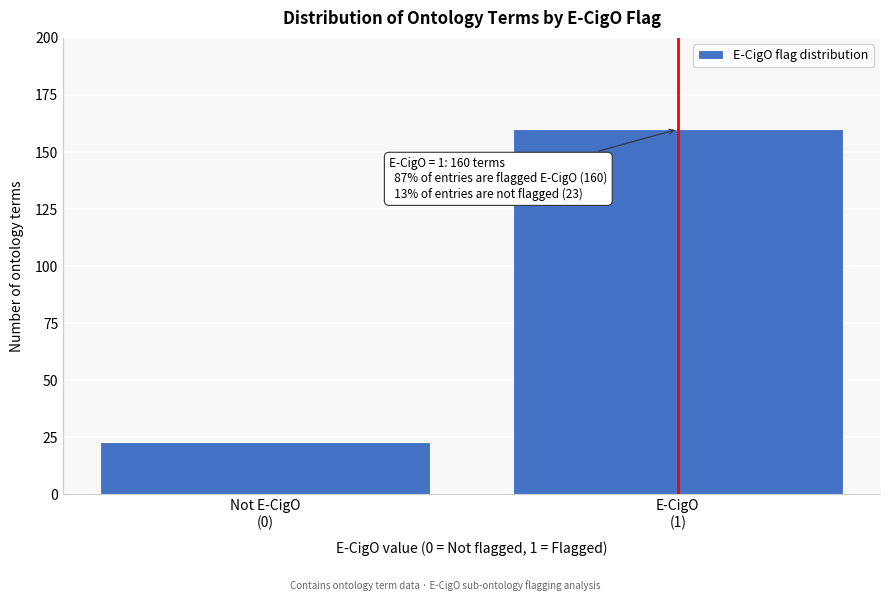

Reading left to right, what are all the values shown in this chart?

23	160